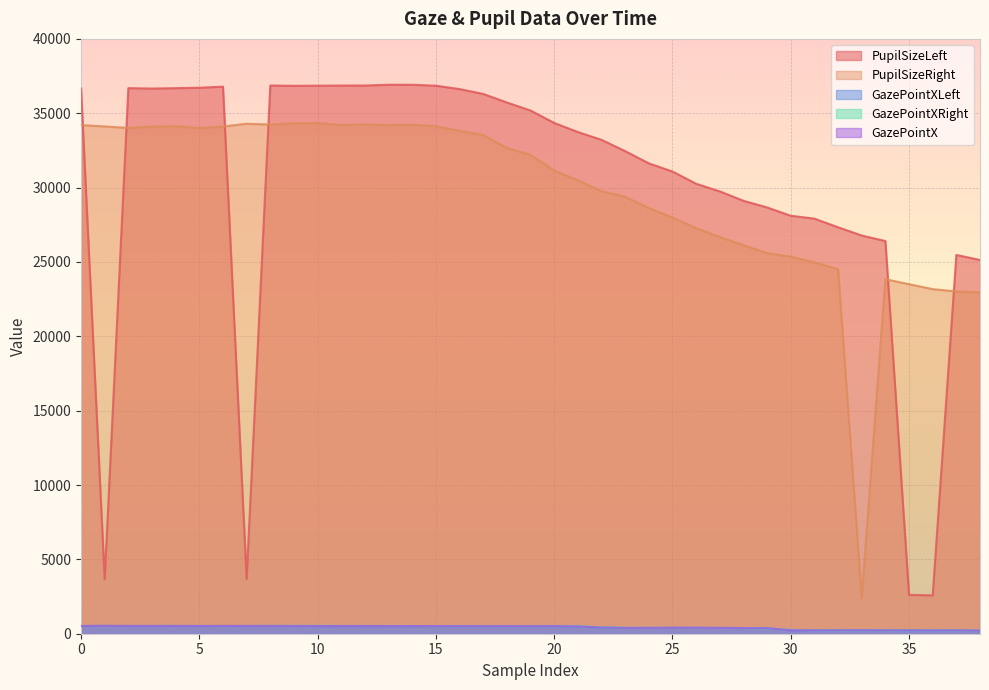

What is the value of the PupilSizeLeft point at the 24th from the left?

32454